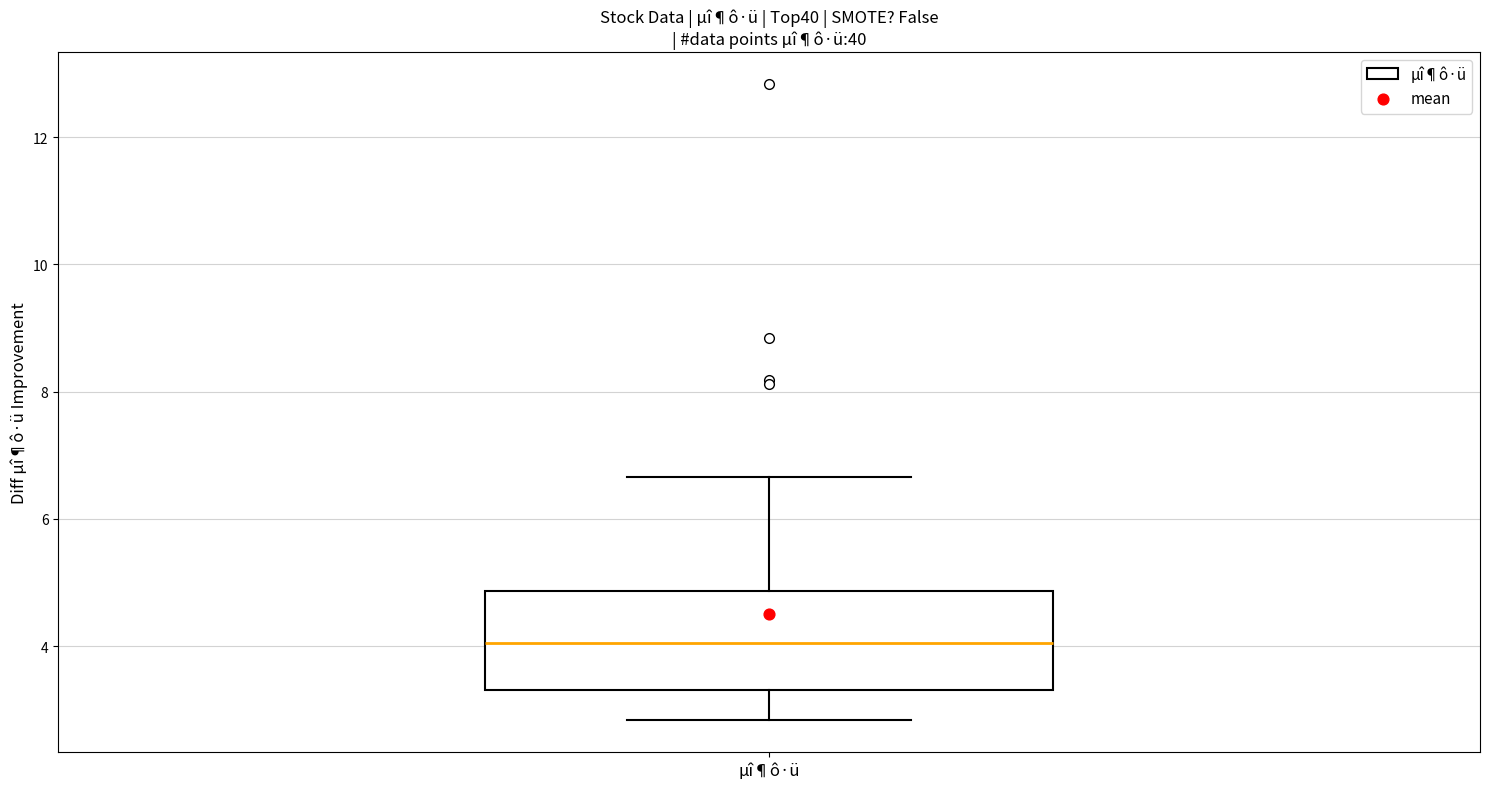

Where is the lower edge of the box for µî¶ô·ü on the y-axis? The values are not printed on the chart, so give them approximately, as read against the axis.

3.4